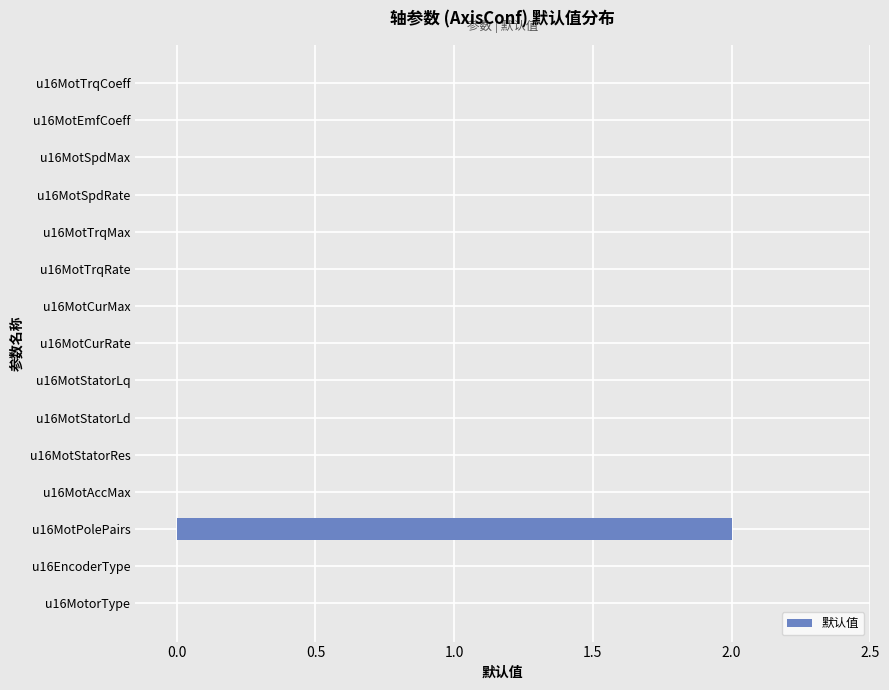

The value at u16MotSpdMax is 0. True or false?

True